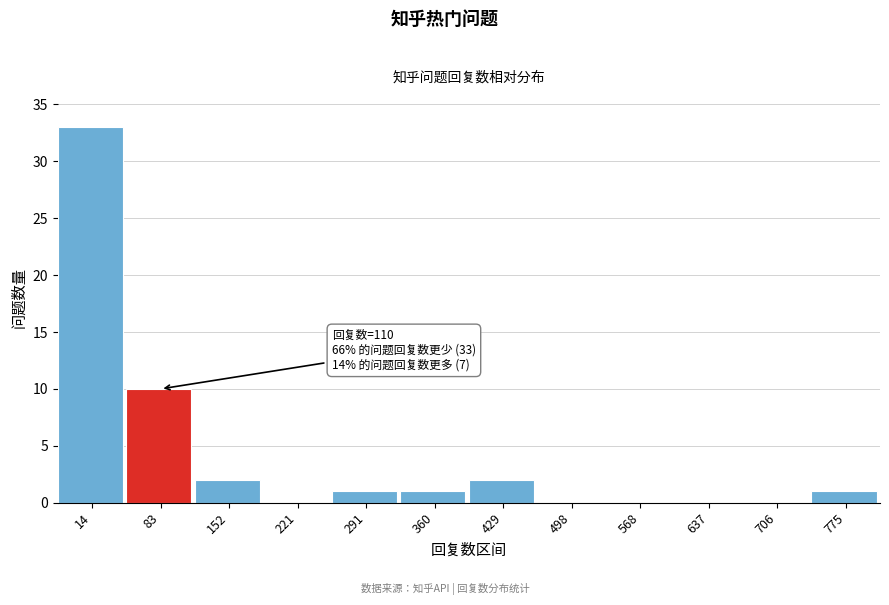

Reading right to left, list all the values displayed in this chart.

775=1	706=0	637=0	568=0	498=0	429=2	360=1	291=1	221=0	152=2	83=10	14=33